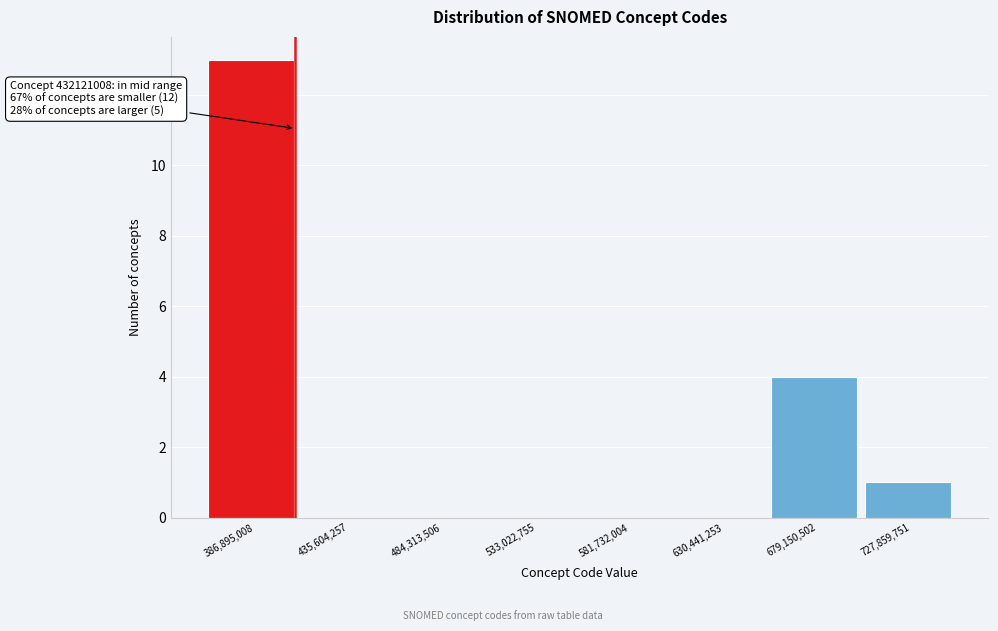

Reading left to right, transcribe all the data shown in this chart.

386,895,008=13	435,604,257=0	484,313,506=0	533,022,755=0	581,732,004=0	630,441,253=0	679,150,502=4	727,859,751=1